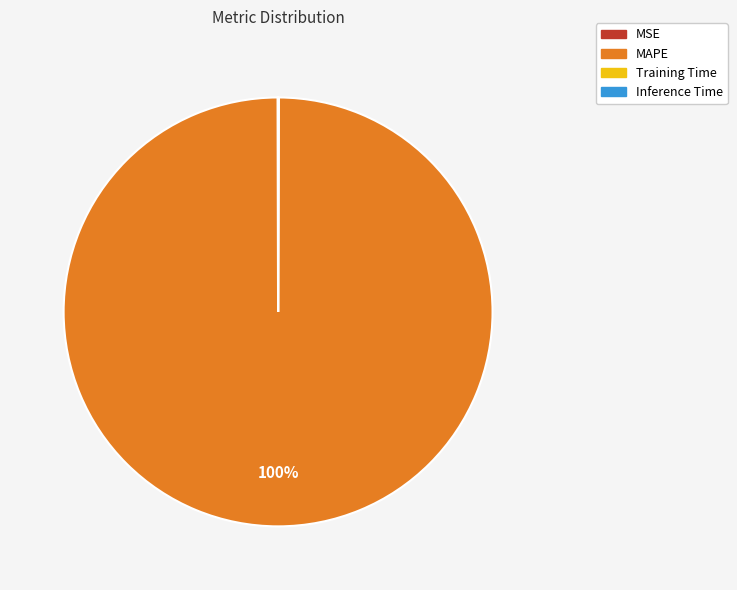

Is it true that MAPE is 100% of the pie?

True